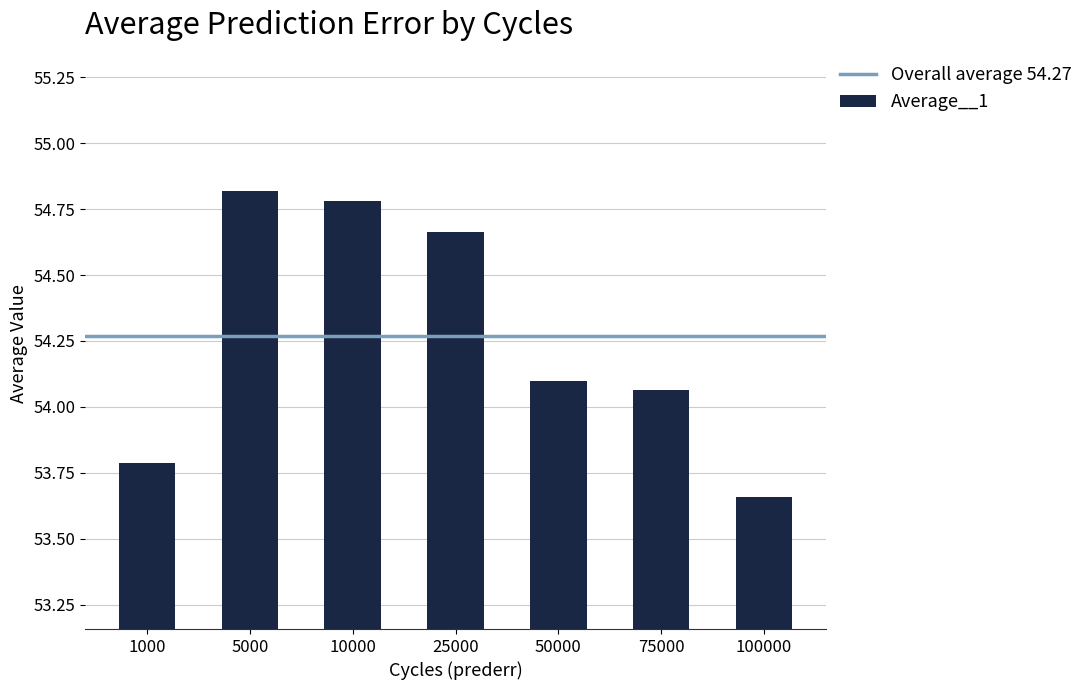

At which label does the data first exceed 54?

5000